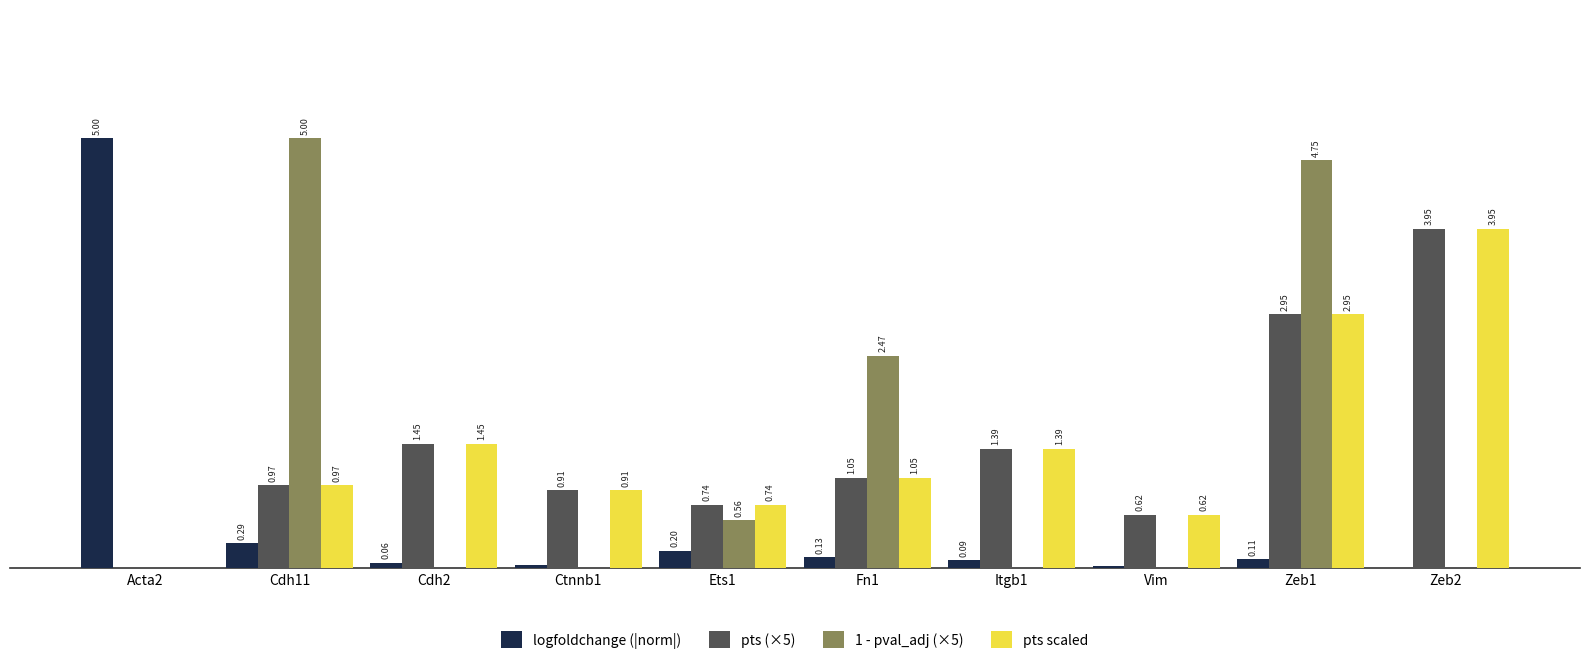

Which series changed the most between Acta2 and Vim?

logfoldchange (|norm|)